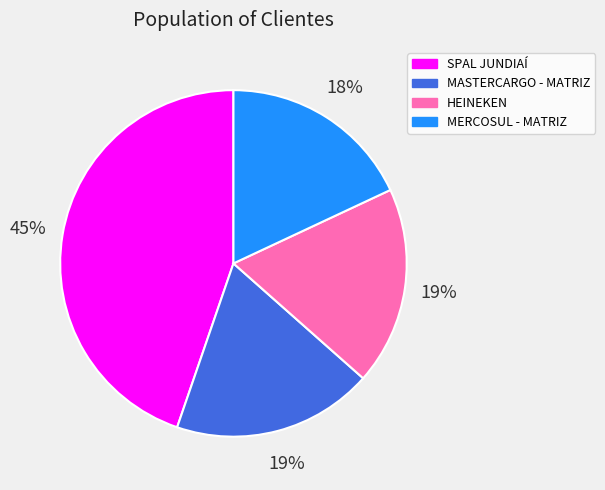

Is it true that MERCOSUL - MATRIZ is 18% of the pie?

True